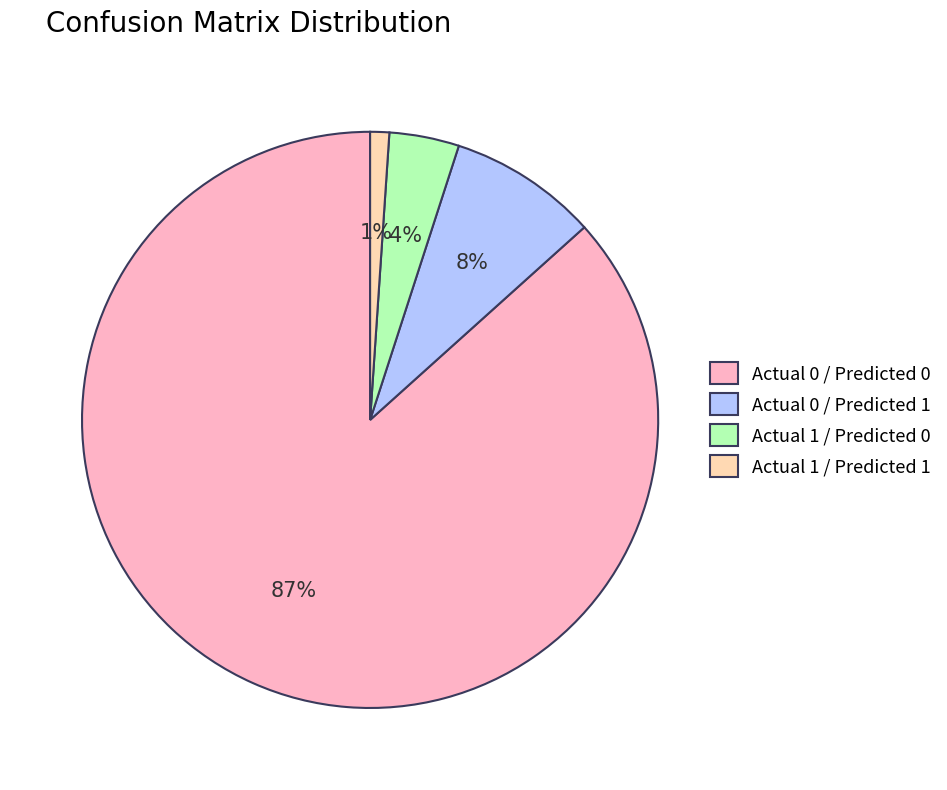

Is the sum of Actual 1 / Predicted 0 and Actual 1 / Predicted 1 greater than half?

No